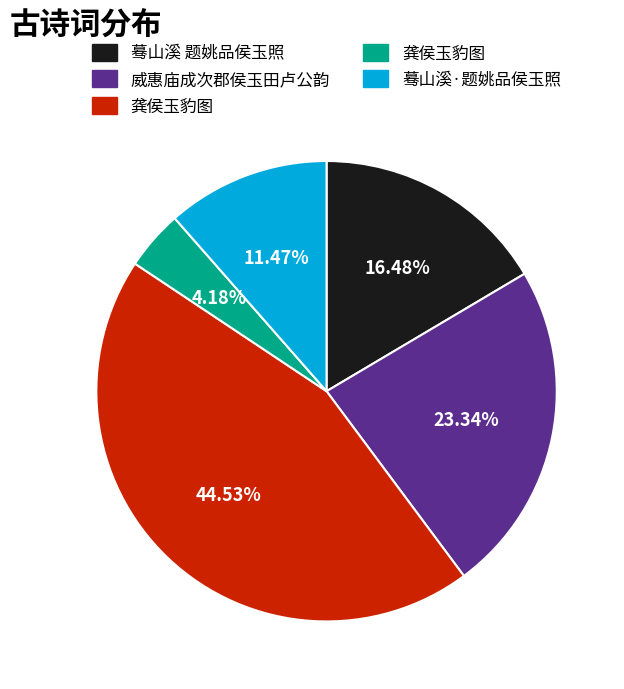

Does any single category account for the majority?

No